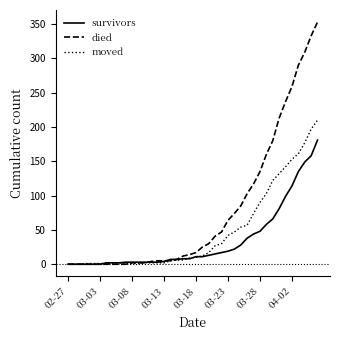

What is the maximum value for survivors?

181